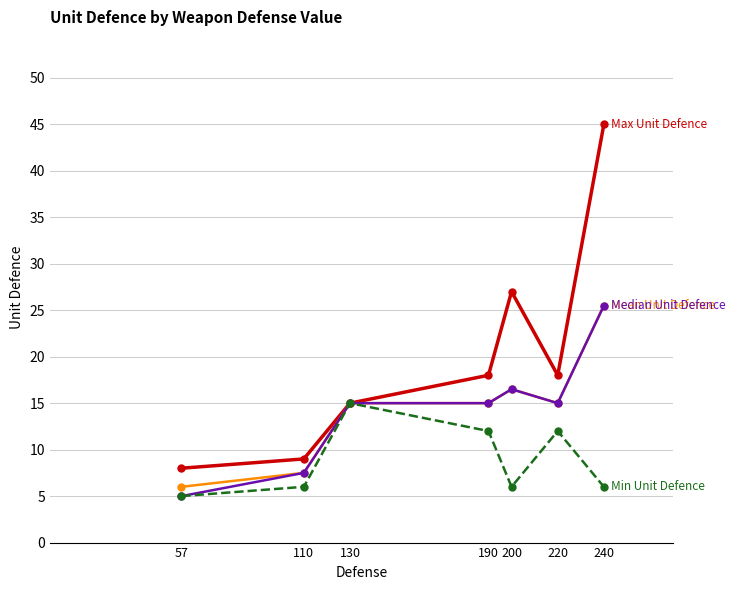

What is the maximum value shown in the chart?

45.0